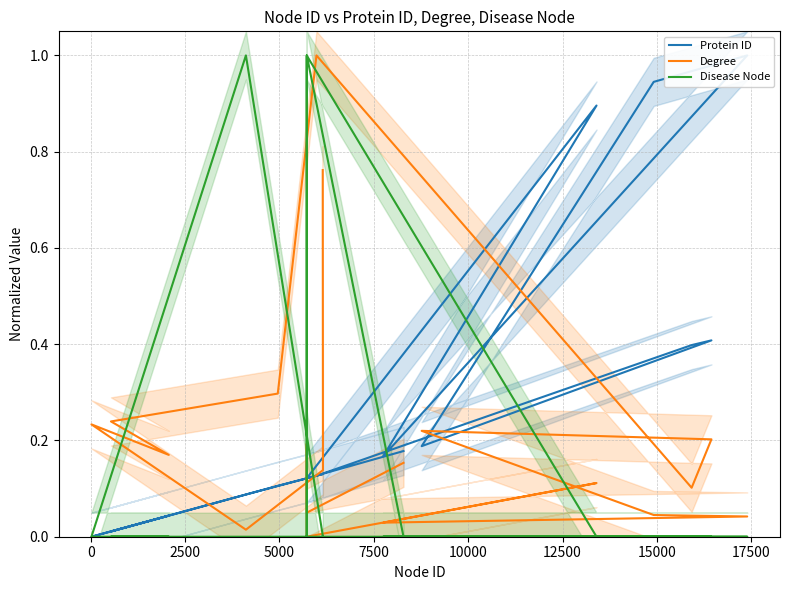

What are all the series names shown in the legend?

Protein ID, Degree, Disease Node